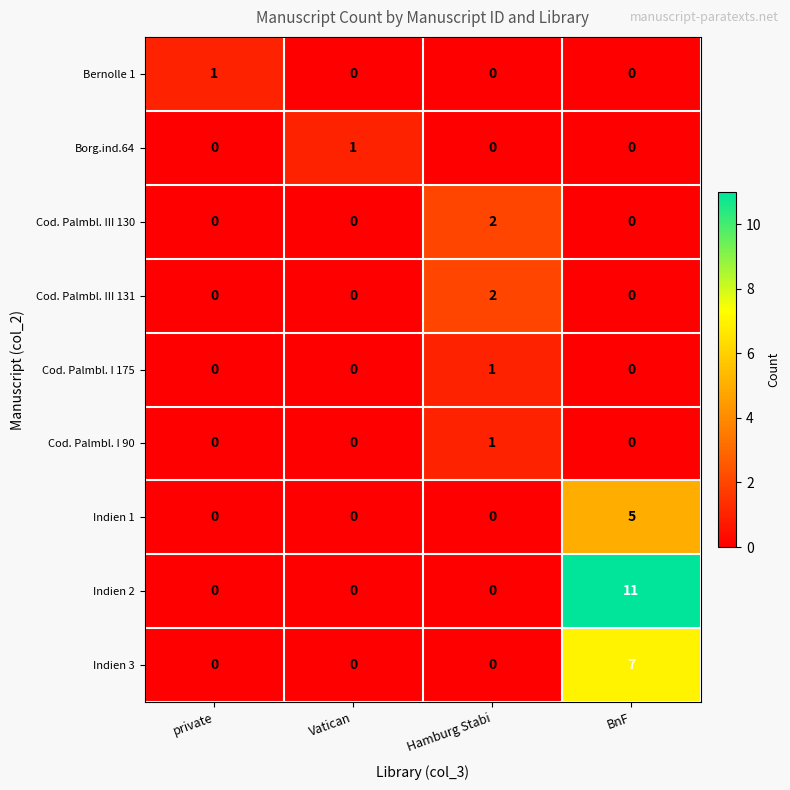

What is the difference between the maximum and minimum values in the Indien 2 series?

11